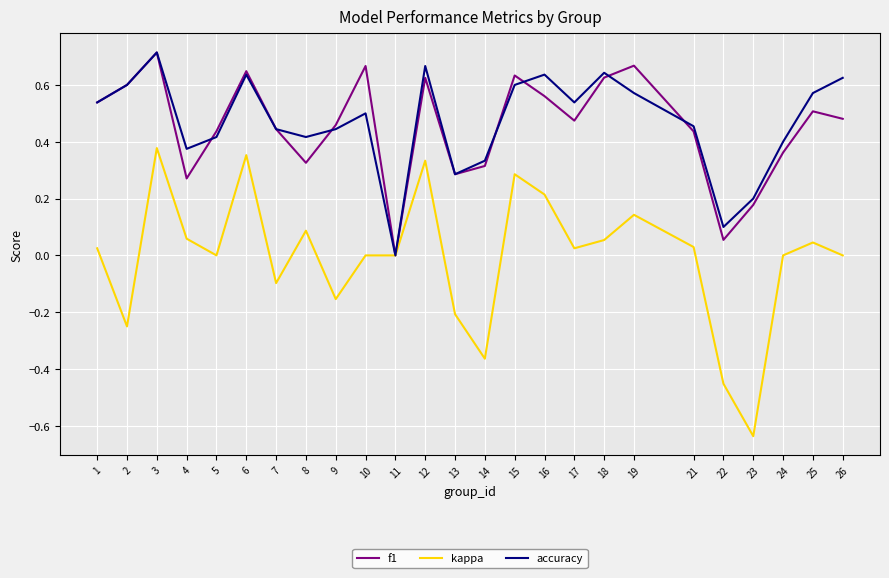

At which label does accuracy reach its peak?

3